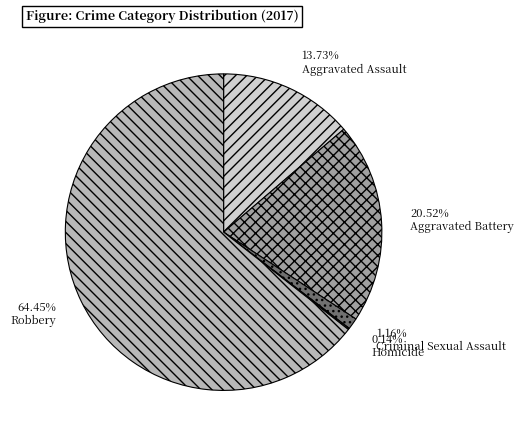

Combined, do Aggravated Assault and Aggravated Battery account for over 50%?

No